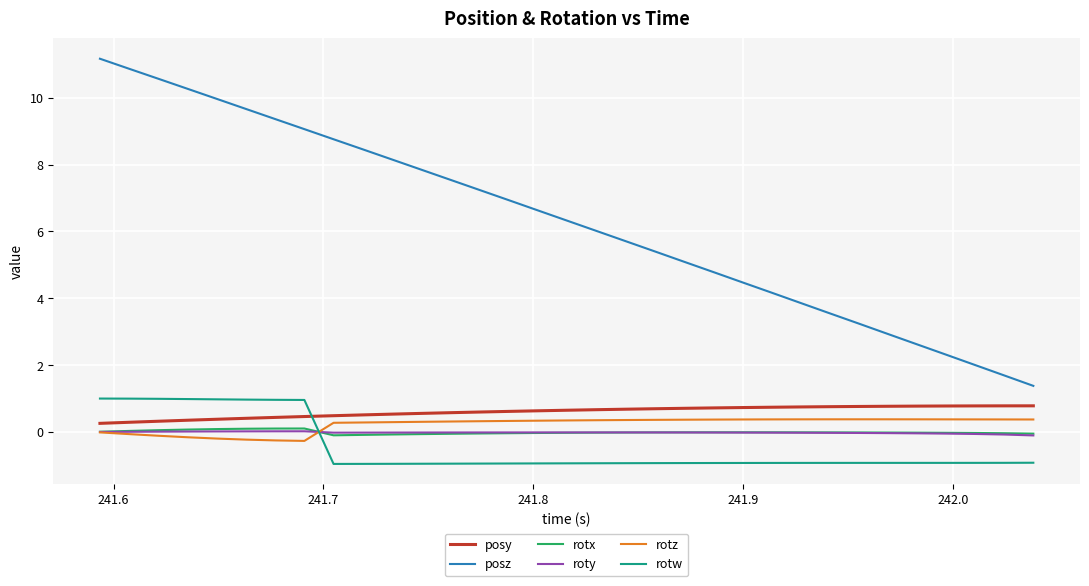

Which series has the largest total across all categories?

posz